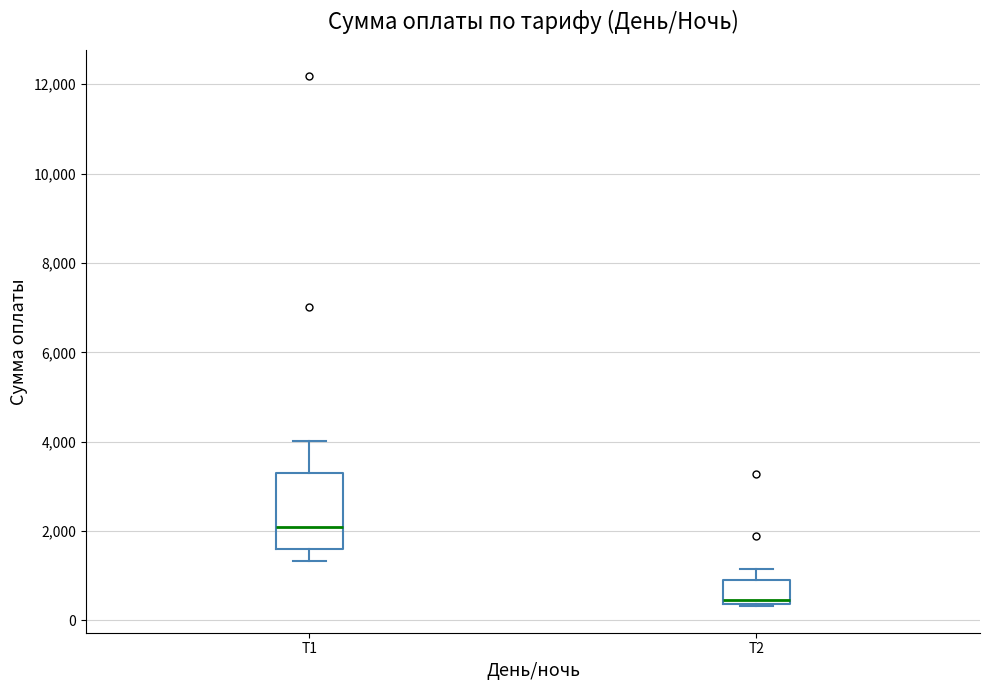

Reading left to right, read every box against the y-axis: the position of its median line, the range the box covers, and the ends of its whiskers. The values are not printed on the chart, so give them approximately, as read against the axis.

Т1: median 2000, box 1600 to 3200, whiskers 1400 to 4000
Т2: median 400 (just above the box's lower edge), box 400 to 1000, whiskers 400 to 1200